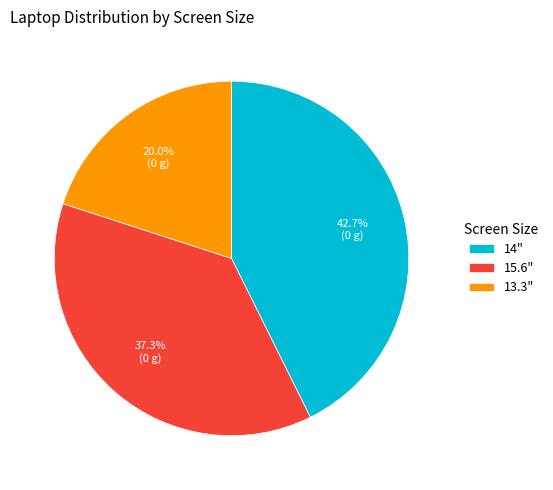

Does any single category account for the majority?

No